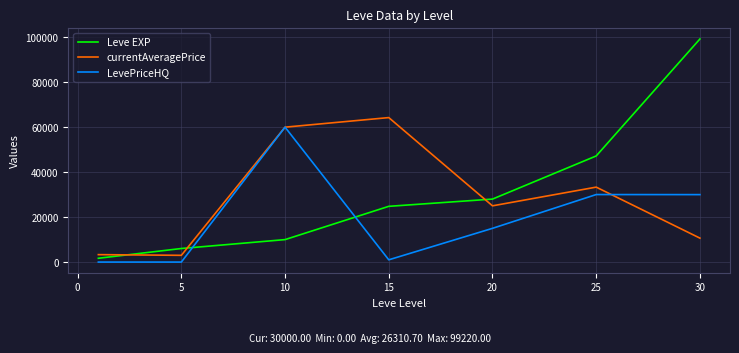

True or false: Leve EXP and currentAveragePrice cross at least once.

True